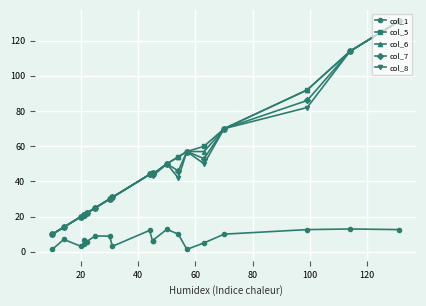

What is the spread (max minus min) of values at 80?

14.3